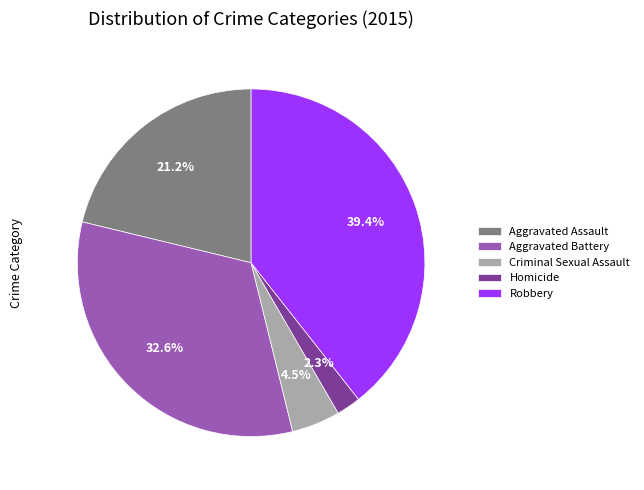

Rank the categories by value from highest to lowest.

Robbery, Aggravated Battery, Aggravated Assault, Criminal Sexual Assault, Homicide